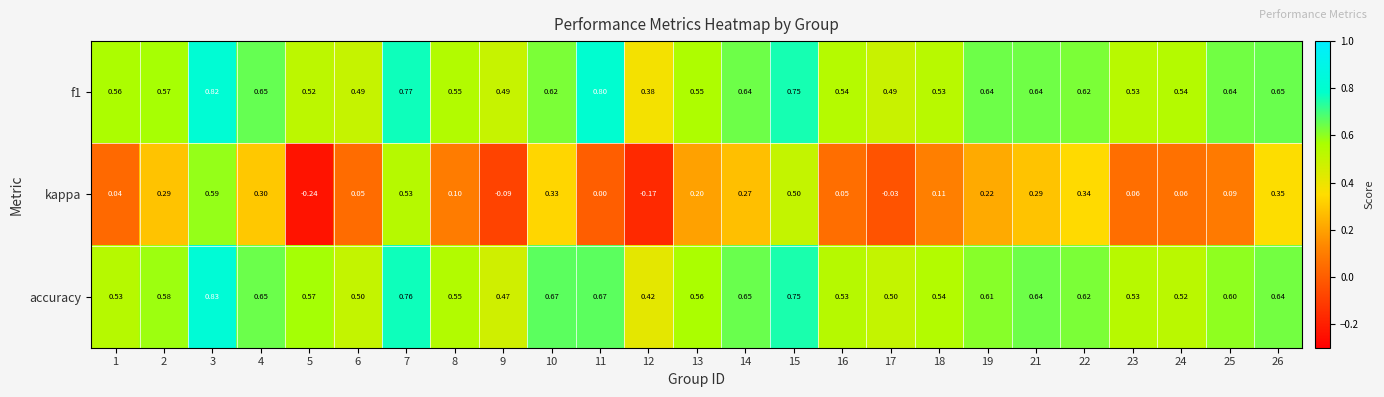

Between 7 and 26, which series saw the biggest shift?

kappa